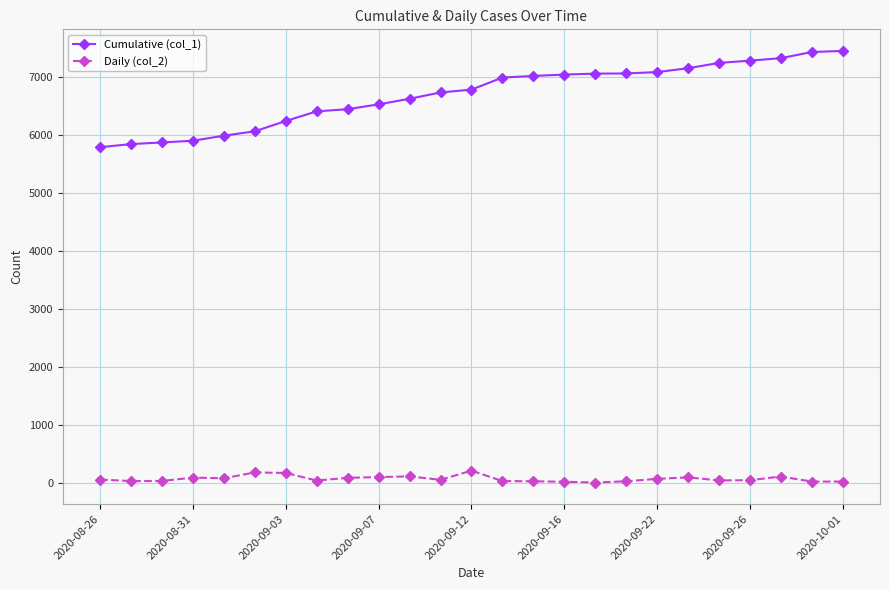

Does the chart display data point markers on the line(s)?

Yes